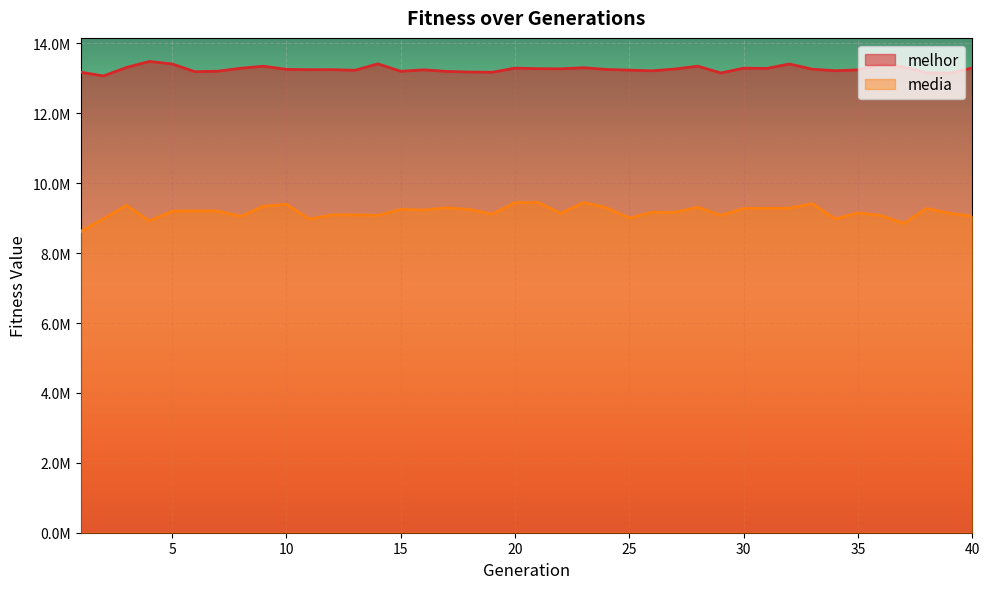

What is the highest value of the media series?

9451377.8